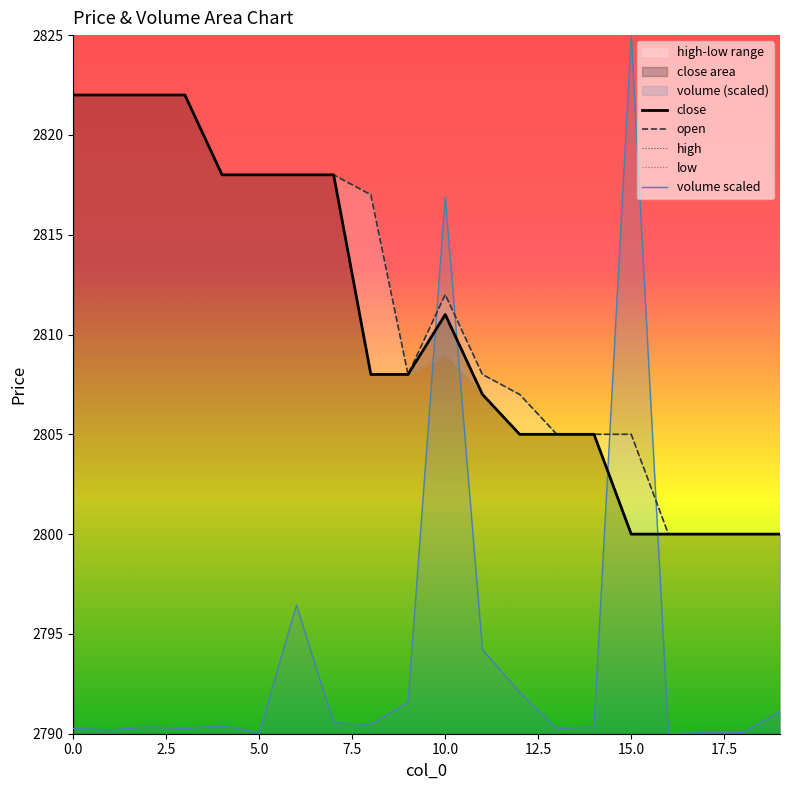

How many categories are shown in the chart?

20